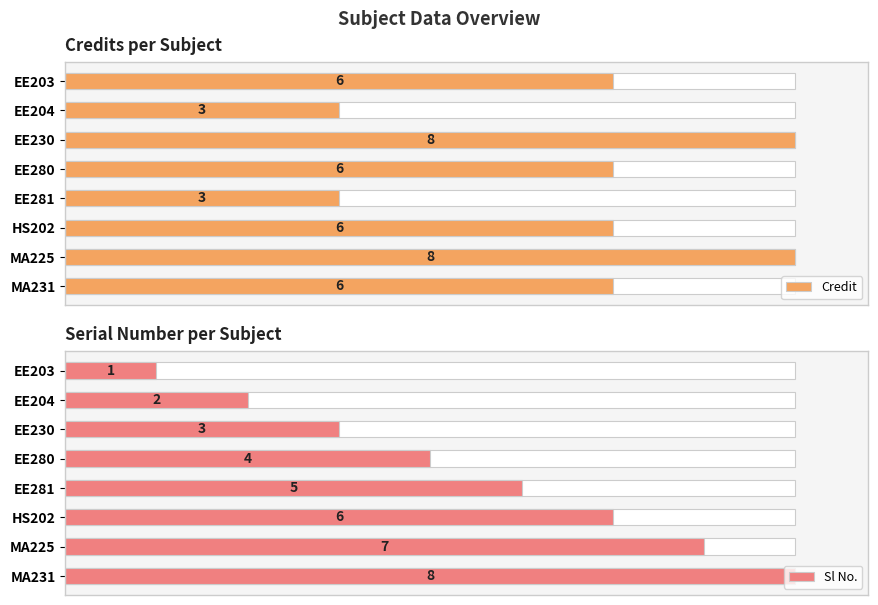

How many groups of bars are there?

8